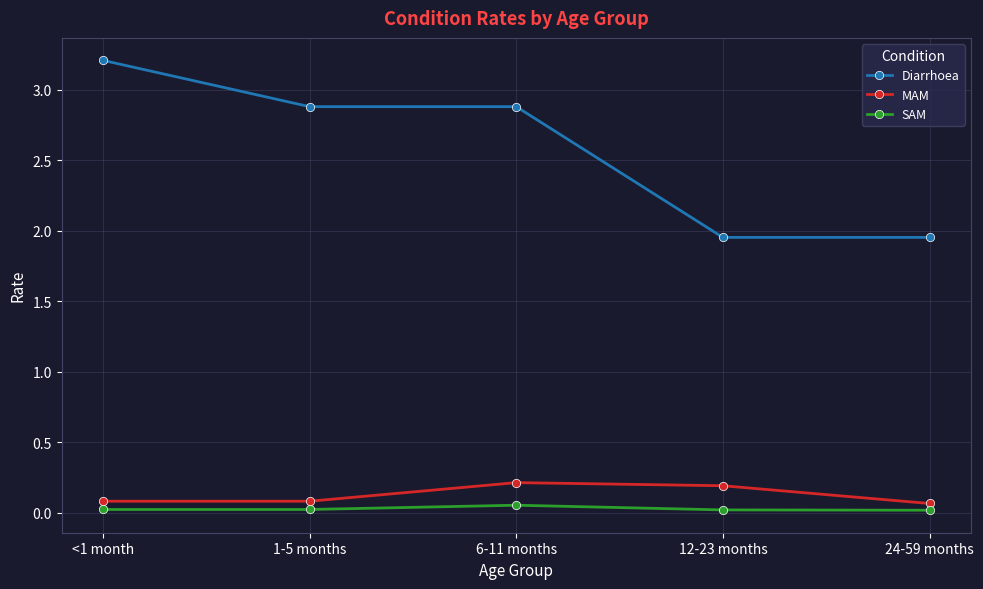

What is the label of the 5th point from the right?

<1 month